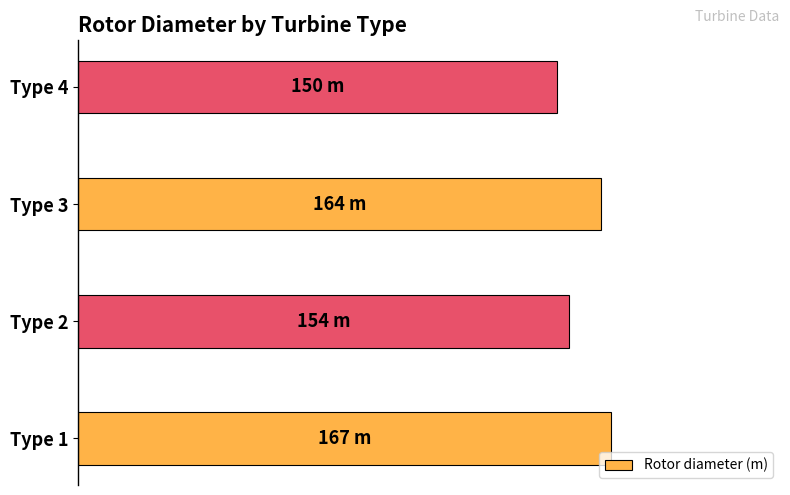

Are the bars horizontal?

Yes